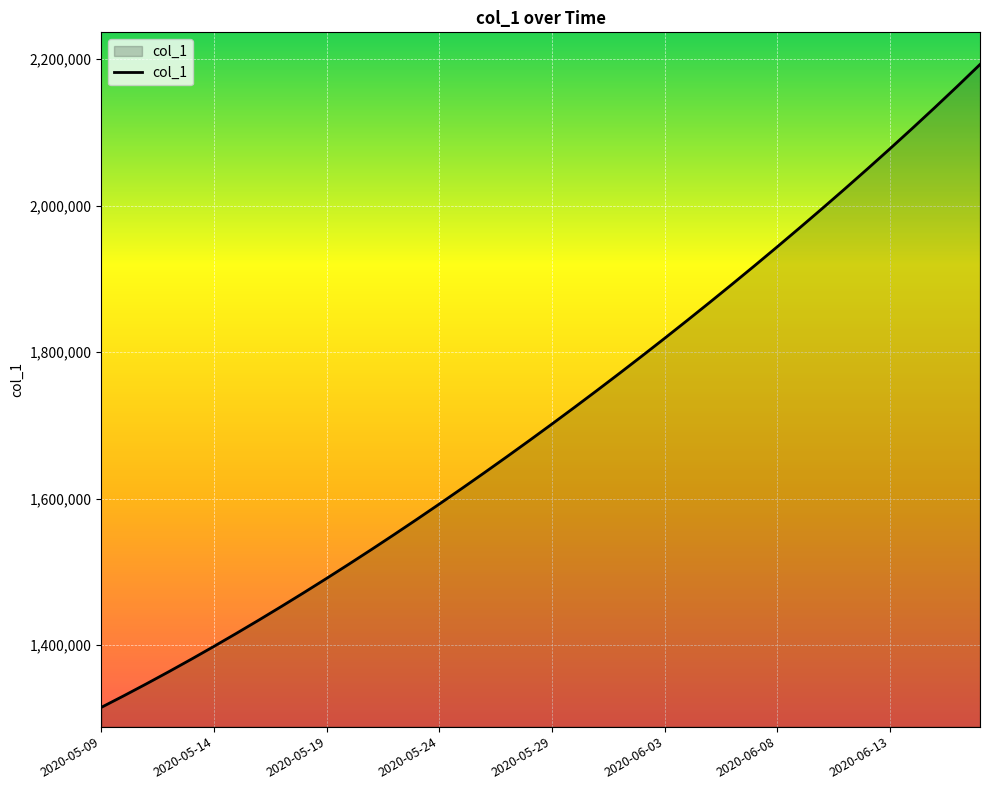

Does the chart display data point markers on the line(s)?

No